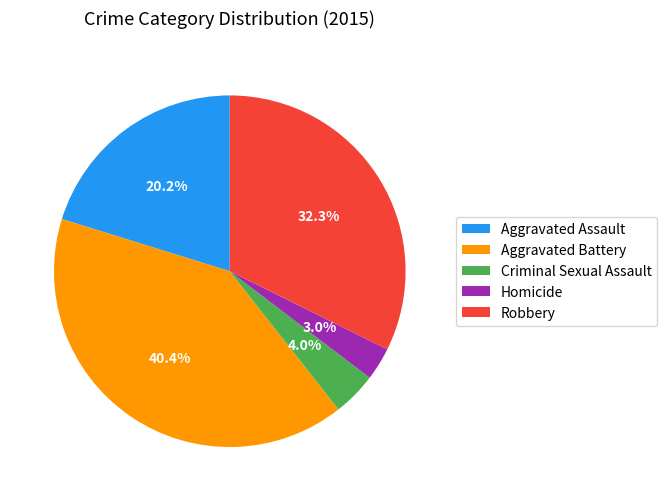

What is the total percentage of Homicide and Aggravated Assault?

23.2%